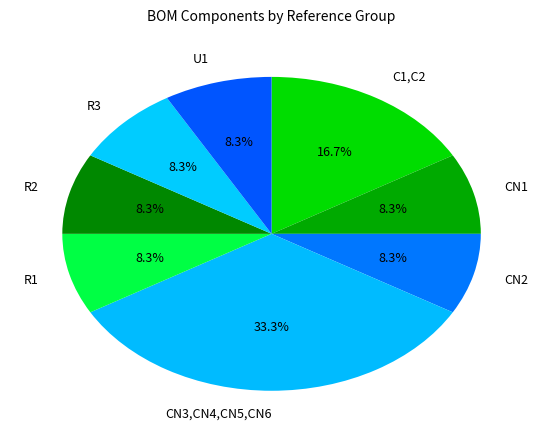

How many segments does this pie chart have?

8